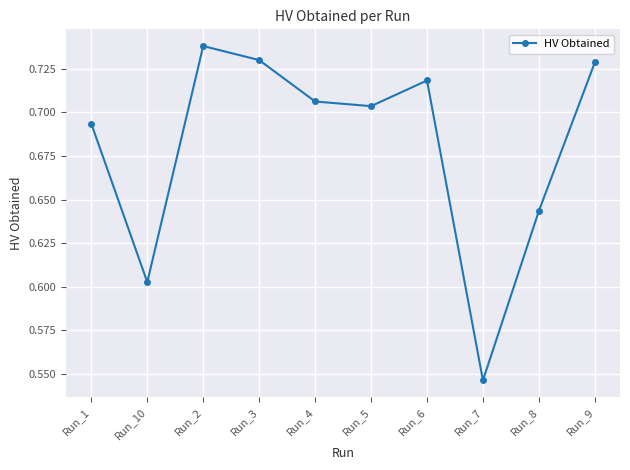

Is it true that the value at Run_9 is 1.0?

False